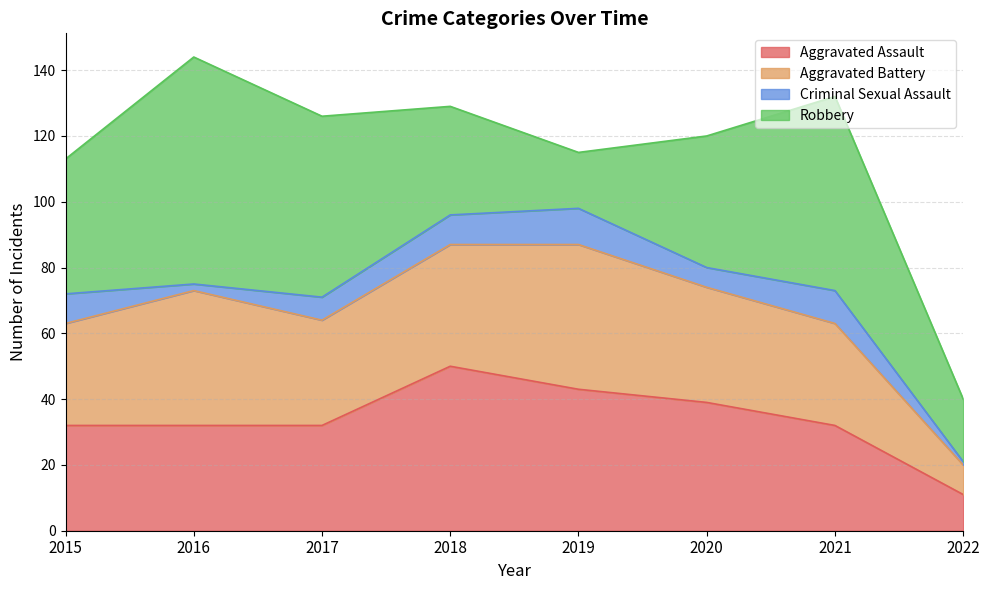

What is the difference between the maximum and second lowest values in the Aggravated Battery series?

13